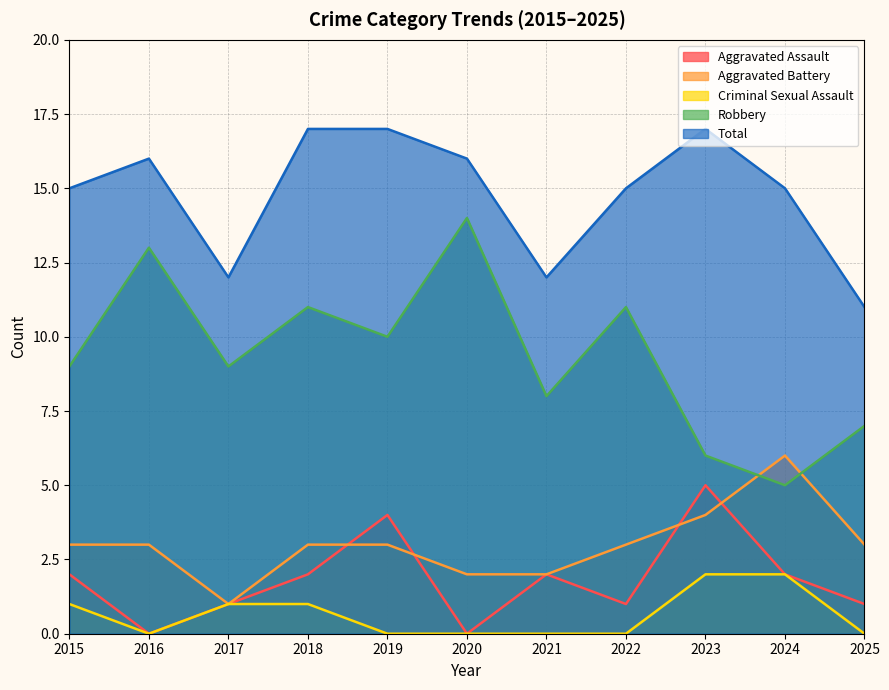

Does the chart have visible grid lines?

Yes